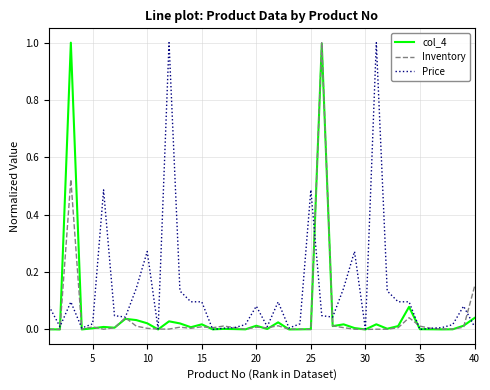

What is the greatest value displayed?

1.0